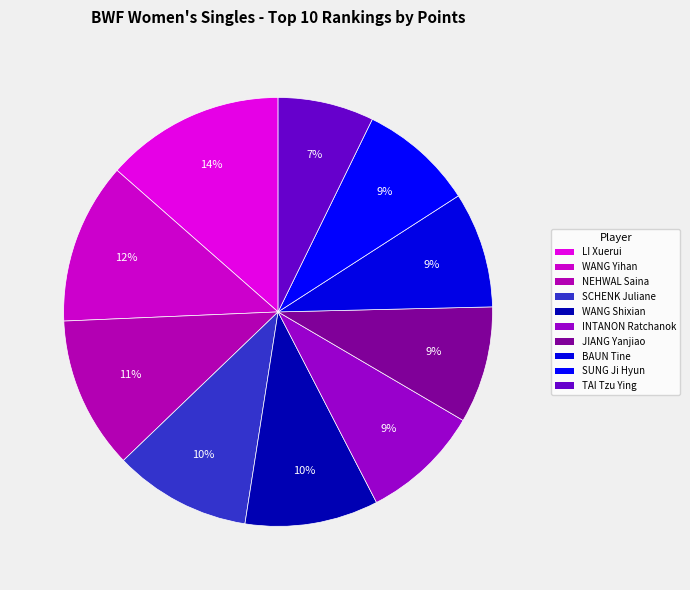

To the nearest percent, what is the average slice percentage?

10%